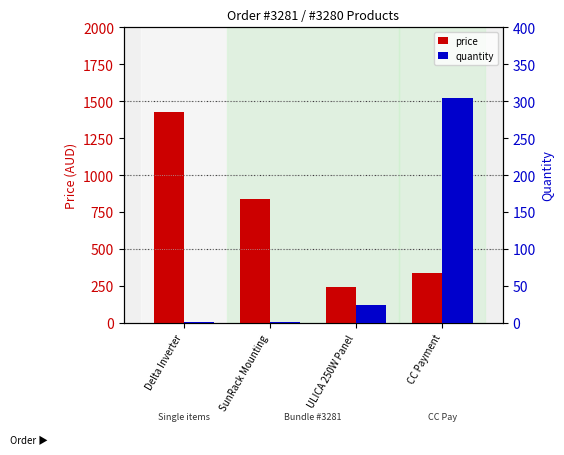

True or false: price has a value of 244.8 at ULICA 250W Panel.

True